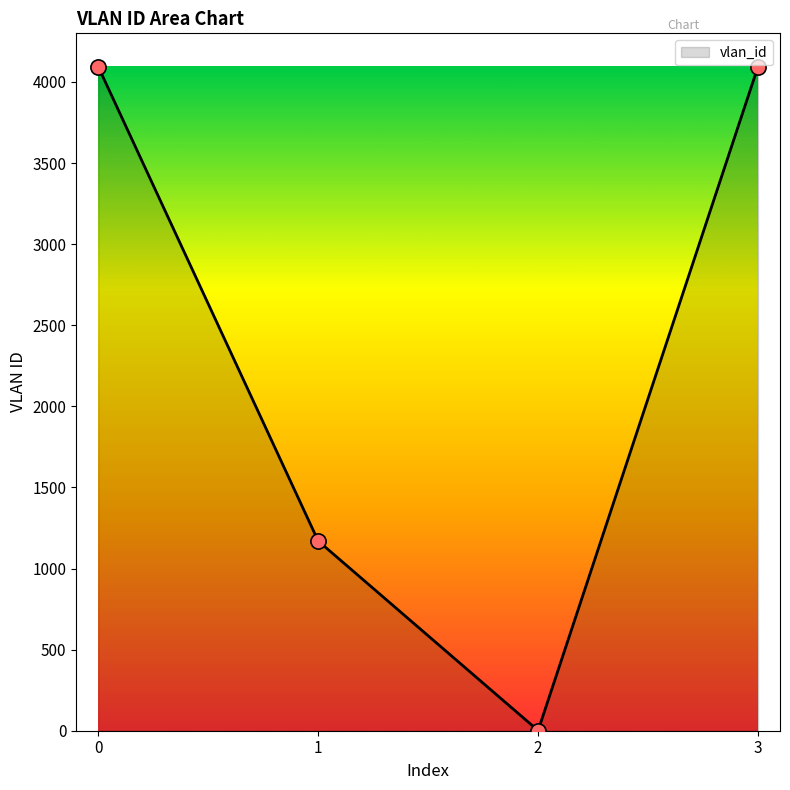

Which has a higher value, 1 or 3?

3